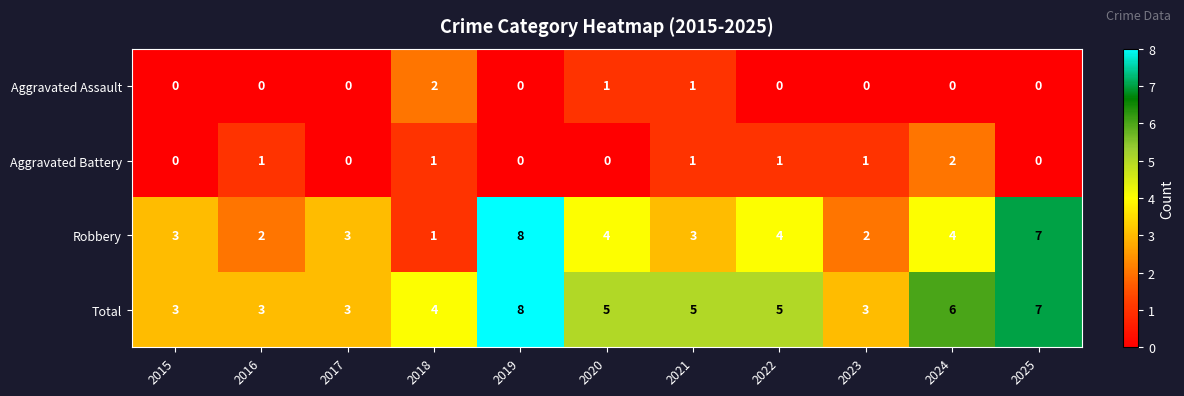

What is the difference between the maximum and minimum values in the Total series?

5